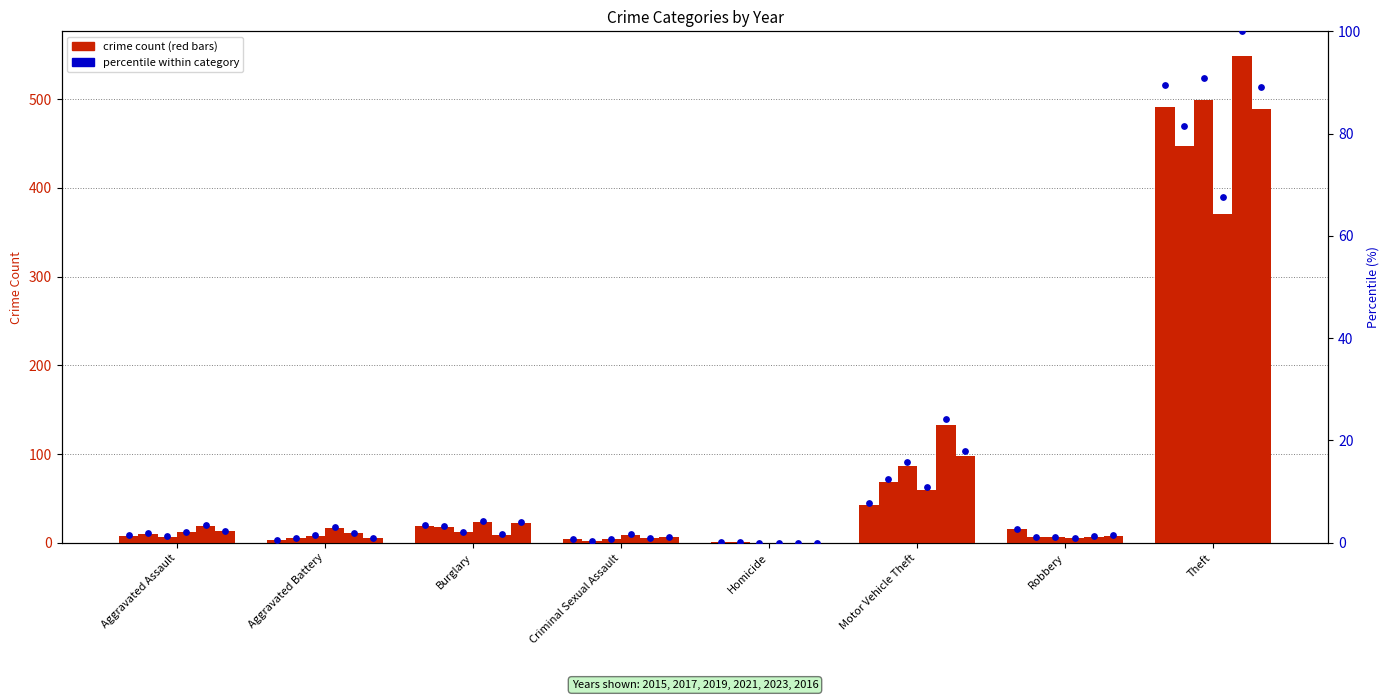

Between Robbery and Theft, which is larger?

Theft